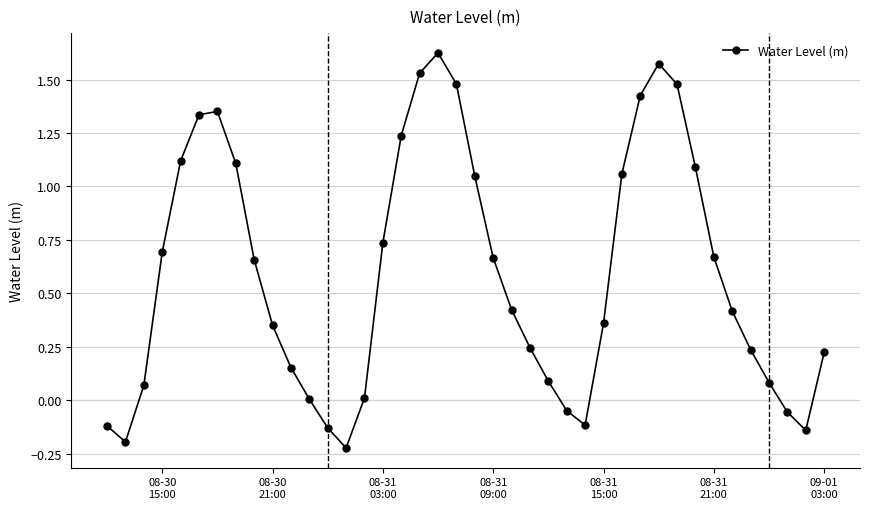

How many interior local peaks (higher than both neighbors) does the data have?

3